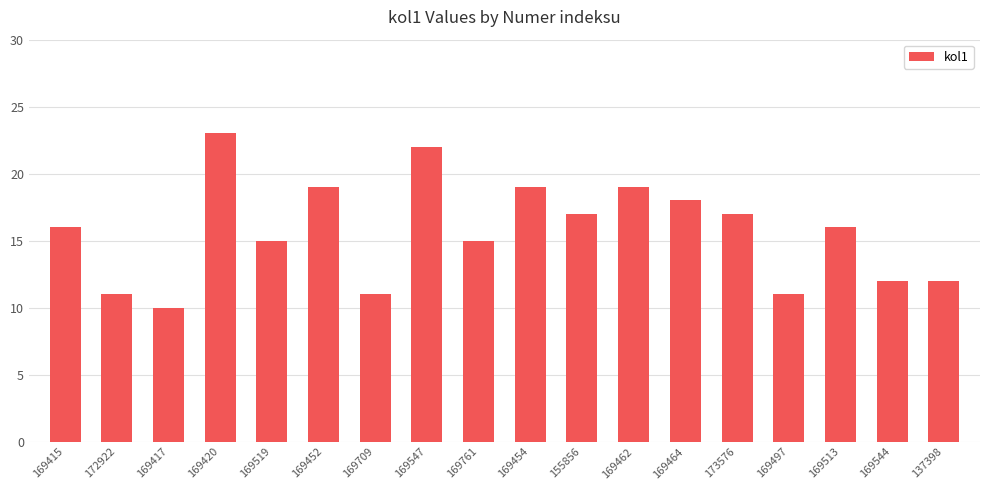

What is the label of the 3rd bar from the left?

169417